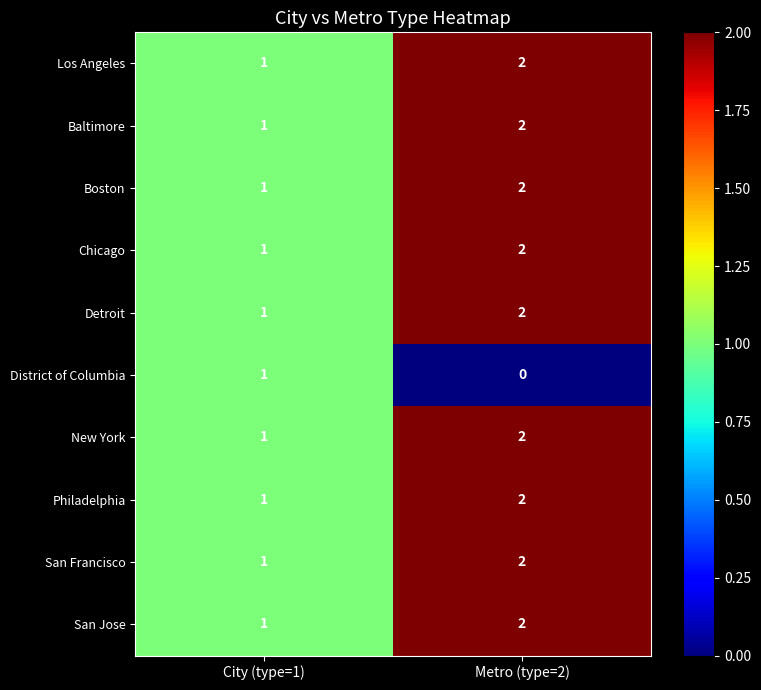

At which label is Los Angeles closest to 1?

City (type=1)